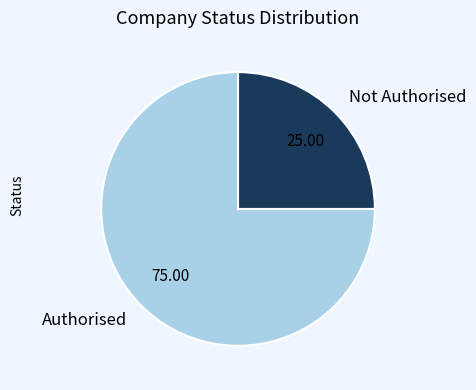

Is there any slice that represents more than half of the pie?

Yes